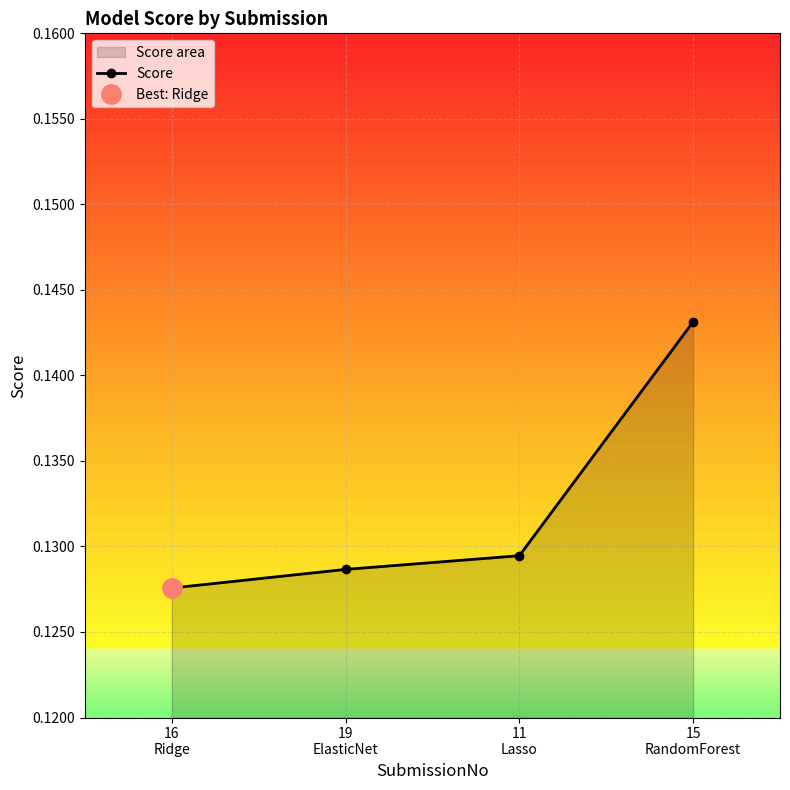

Count the values in the range 0 to 1.

4